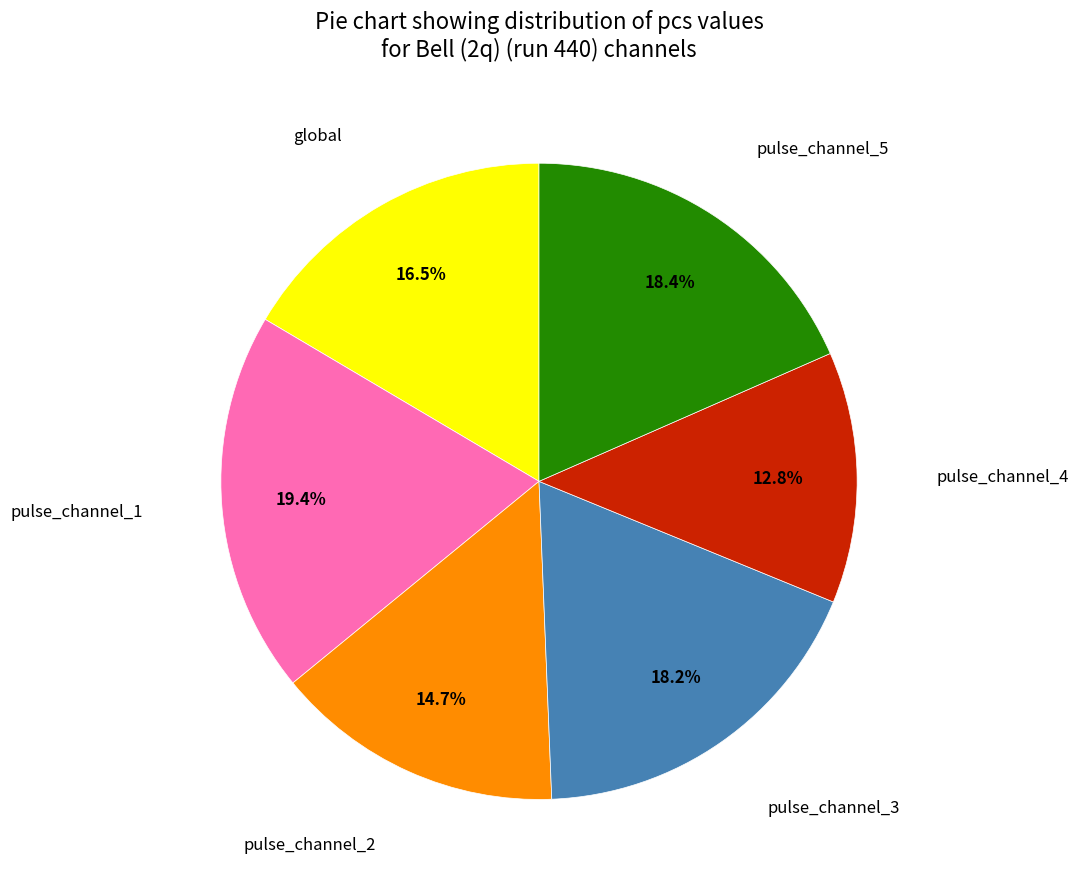

Is there any slice that represents more than half of the pie?

No